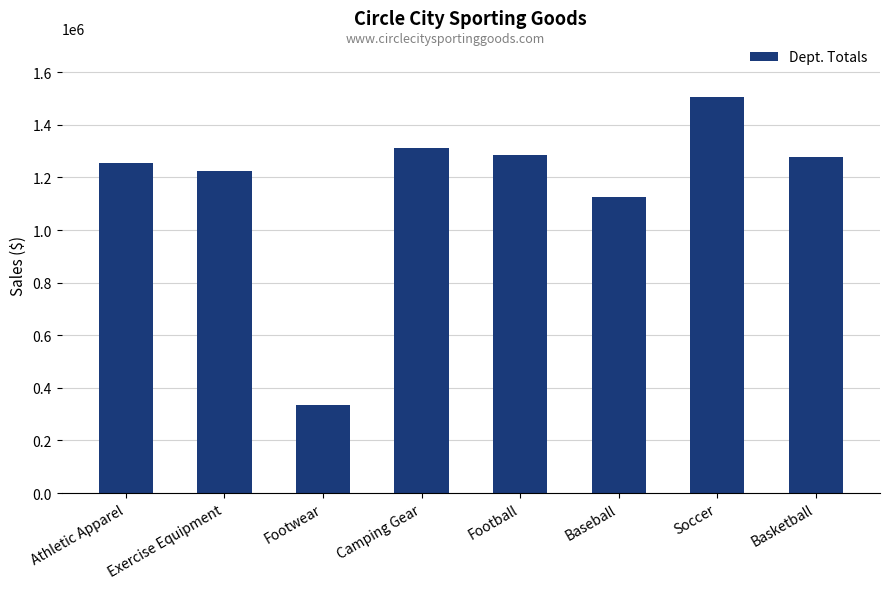

True or false: the data shows 125948.6 at Footwear.

False